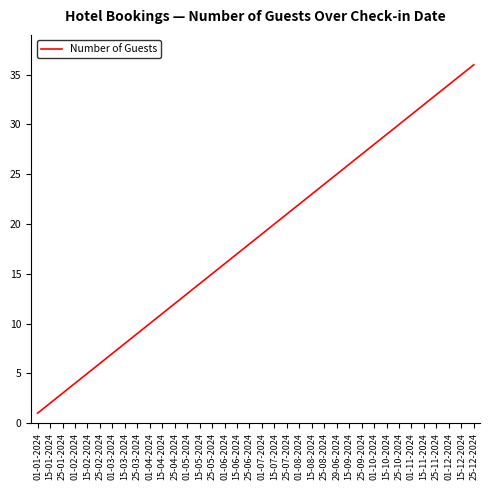

Reading left to right, what are all the values shown in this chart?

01-01-2024=1	15-01-2024=2	25-01-2024=3	01-02-2024=4	15-02-2024=5	25-02-2024=6	01-03-2024=7	15-03-2024=8	25-03-2024=9	01-04-2024=10	15-04-2024=11	25-04-2024=12	01-05-2024=13	15-05-2024=14	25-05-2024=15	01-06-2024=16	15-06-2024=17	25-06-2024=18	01-07-2024=19	15-07-2024=20	25-07-2024=21	01-08-2024=22	15-08-2024=23	25-08-2024=24	29-06-2024=25	15-09-2024=26	25-09-2024=27	01-10-2024=28	15-10-2024=29	25-10-2024=30	01-11-2024=31	15-11-2024=32	25-11-2024=33	01-12-2024=34	15-12-2024=35	25-12-2024=36